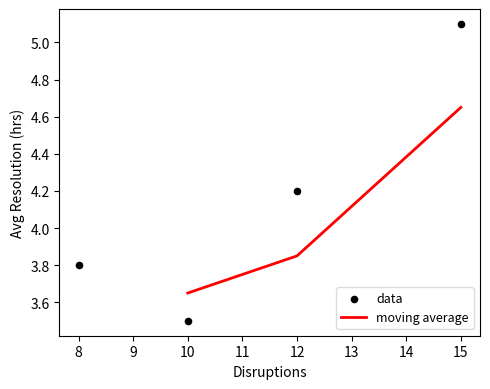

Where is moving average nearest to the value 4?

12